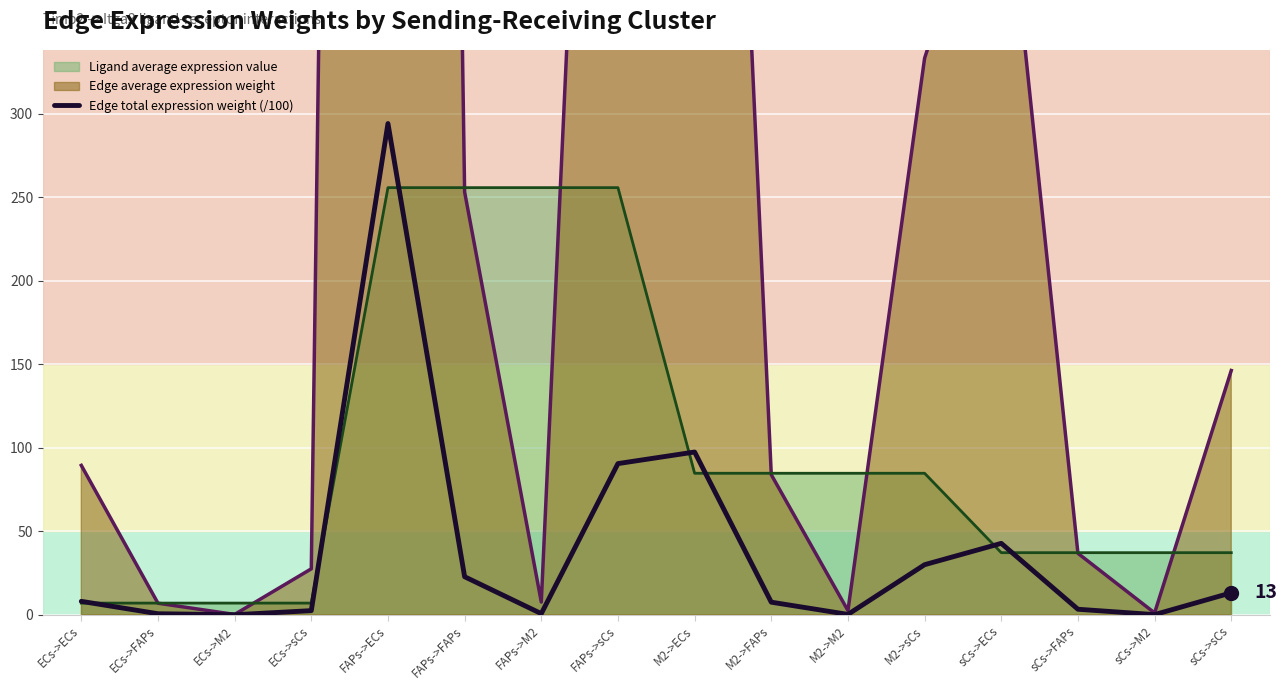

What is the value of the 7th point from the left?

0.7